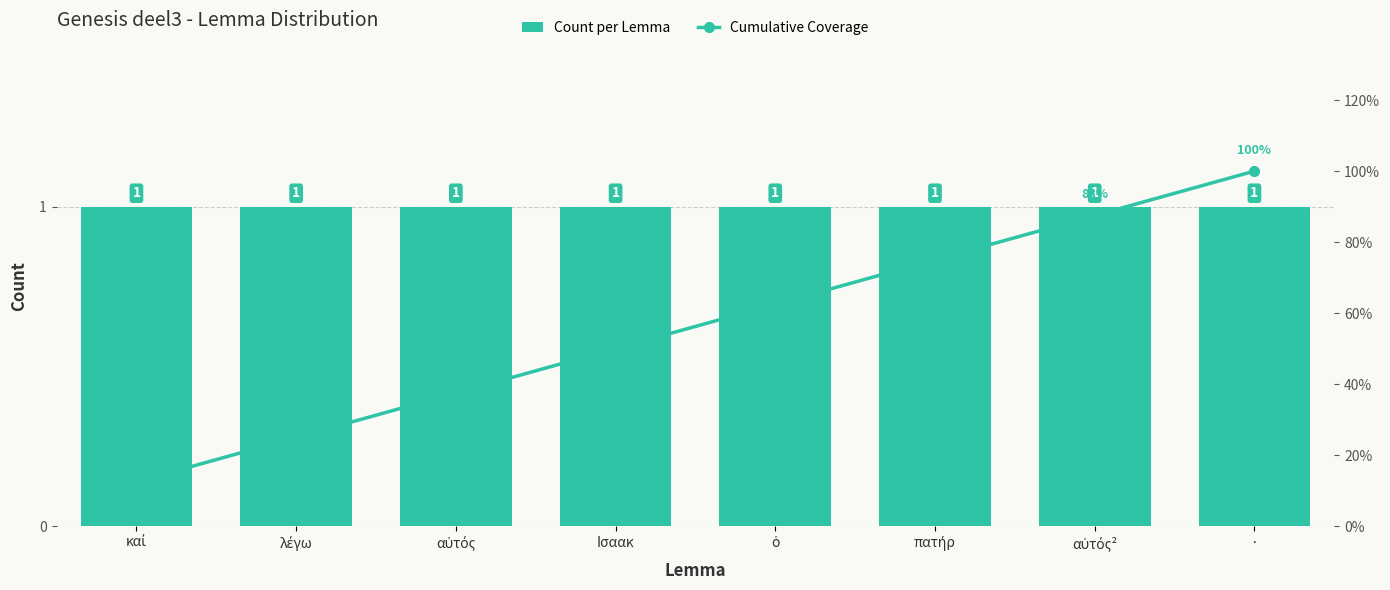

At which category is the sum across all series the highest?

·